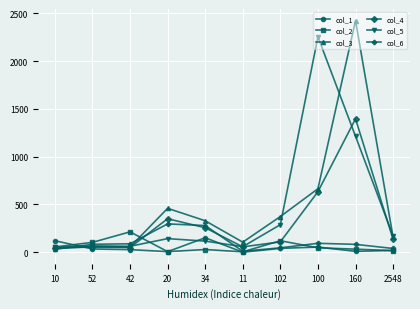

What is the sum of all col_2 values?

623